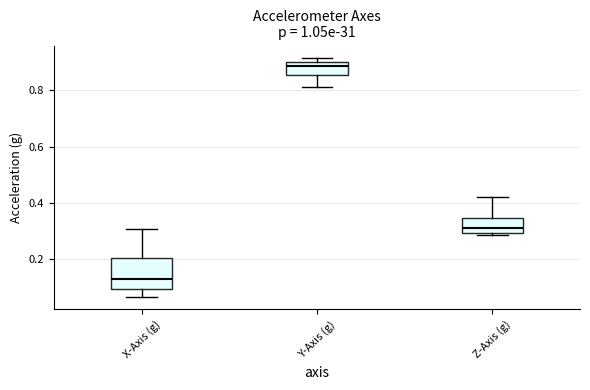

Reading left to right, transcribe this box plot: for each box, give where its median line is, the range the box spans, and where its two whiskers end, as read against the y-axis. The values are not printed on the chart, so give them approximately, as read against the axis.

X-Axis (g): median 0.12, box 0.10 to 0.20, whiskers 0.06 to 0.30
Y-Axis (g): median 0.88, box 0.86 to 0.90, whiskers 0.82 to 0.92
Z-Axis (g): median 0.30 (just above the box's lower edge), box 0.30 to 0.34, whiskers 0.28 to 0.42